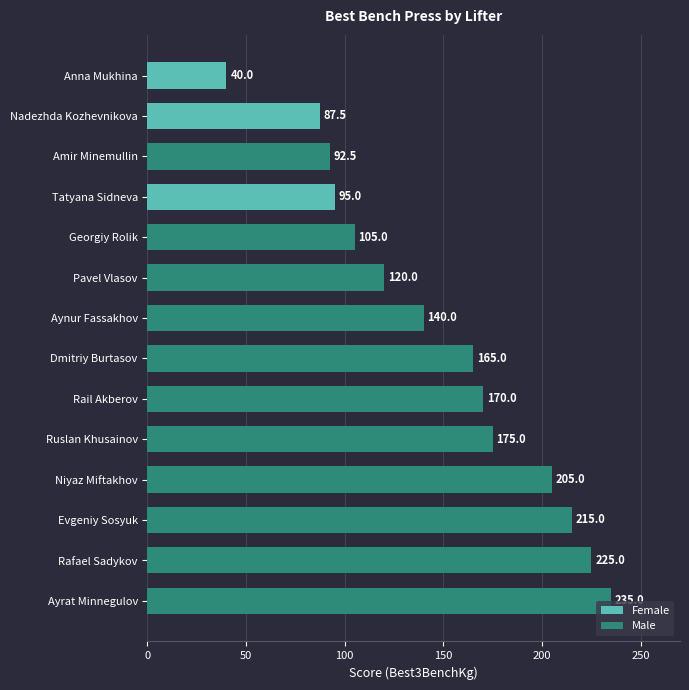

How many values are below 165?

7